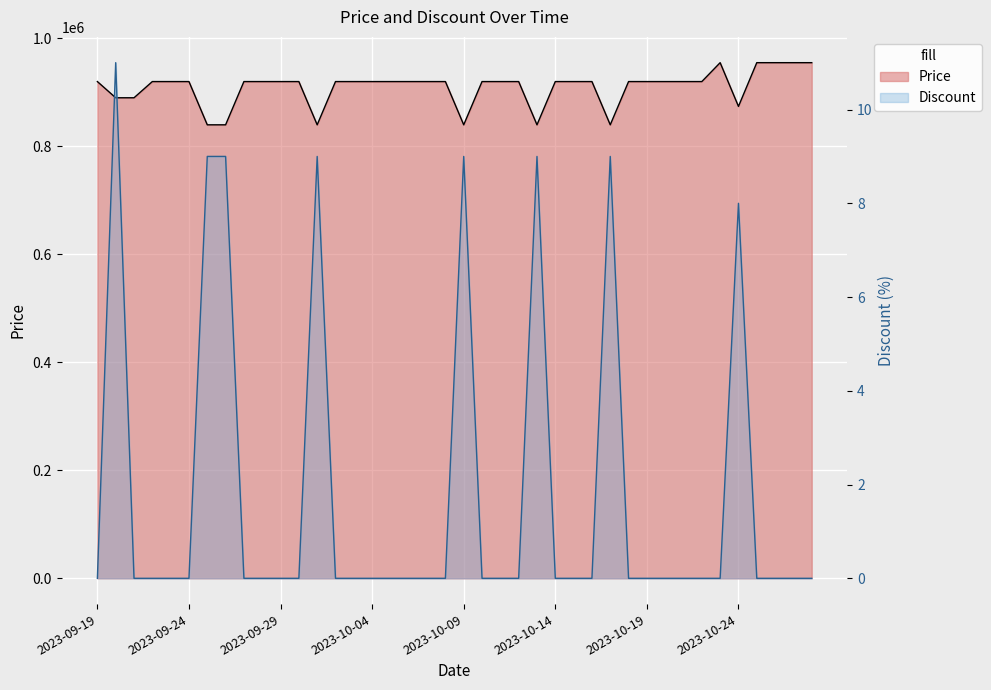

At which label is Price closest to 897450?

2023-09-20